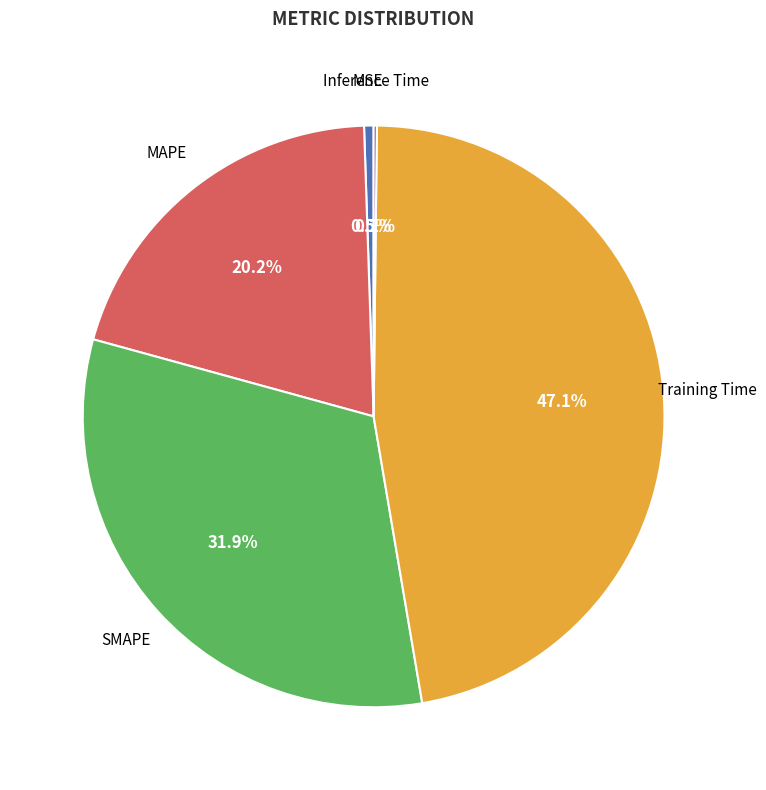

Is there a majority slice in this chart?

No